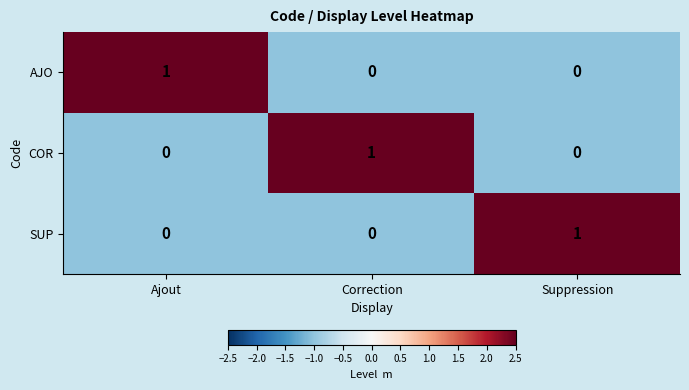

Is the value of COR at Correction greater than the value of SUP at Correction?

Yes